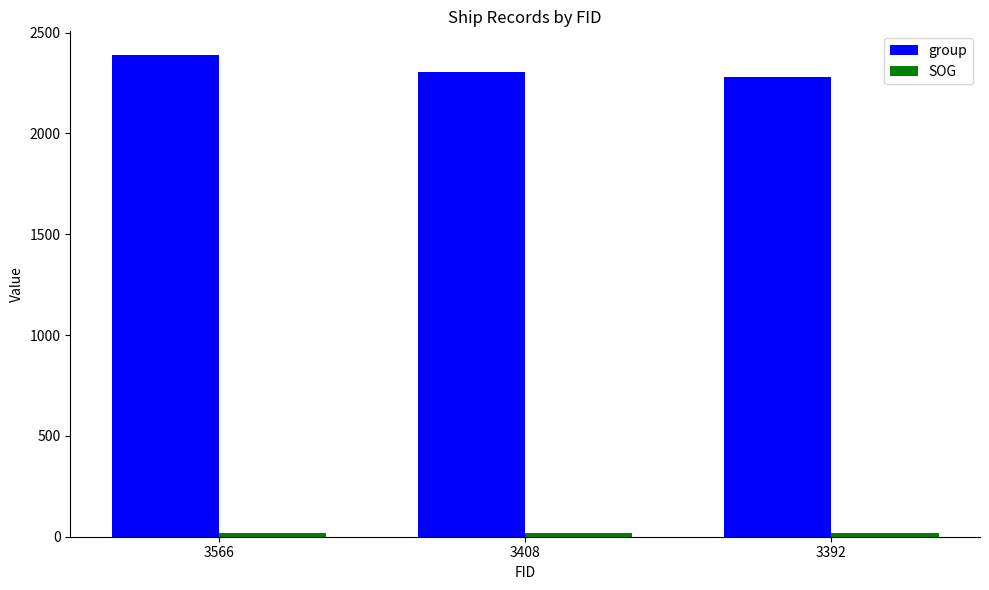

The group series shows 2305 at 3408. True or false?

True